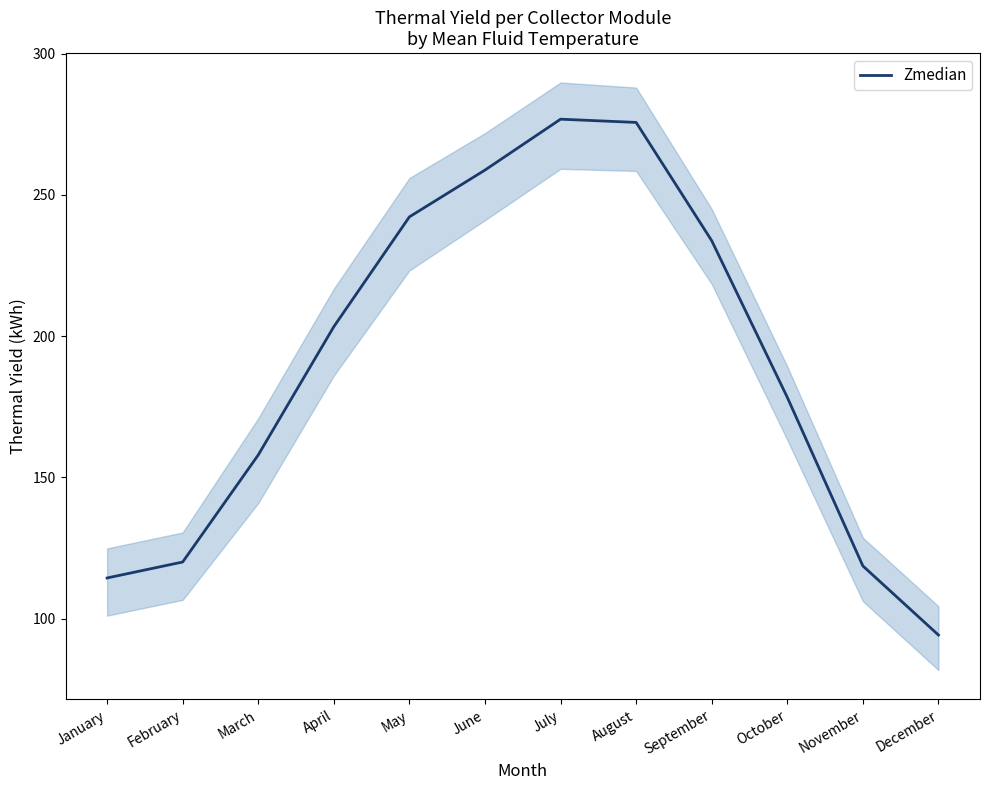

Rank the categories by value from lowest to highest.

December, January, November, February, March, October, April, September, May, June, August, July